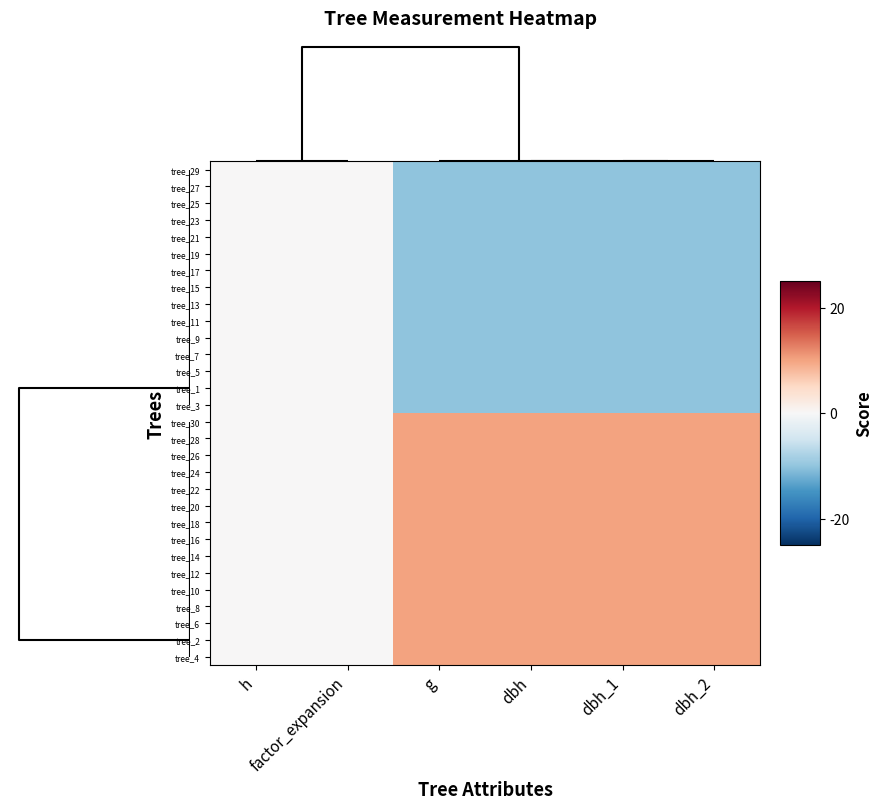

At how many categories does at least one series exceed 0?

4